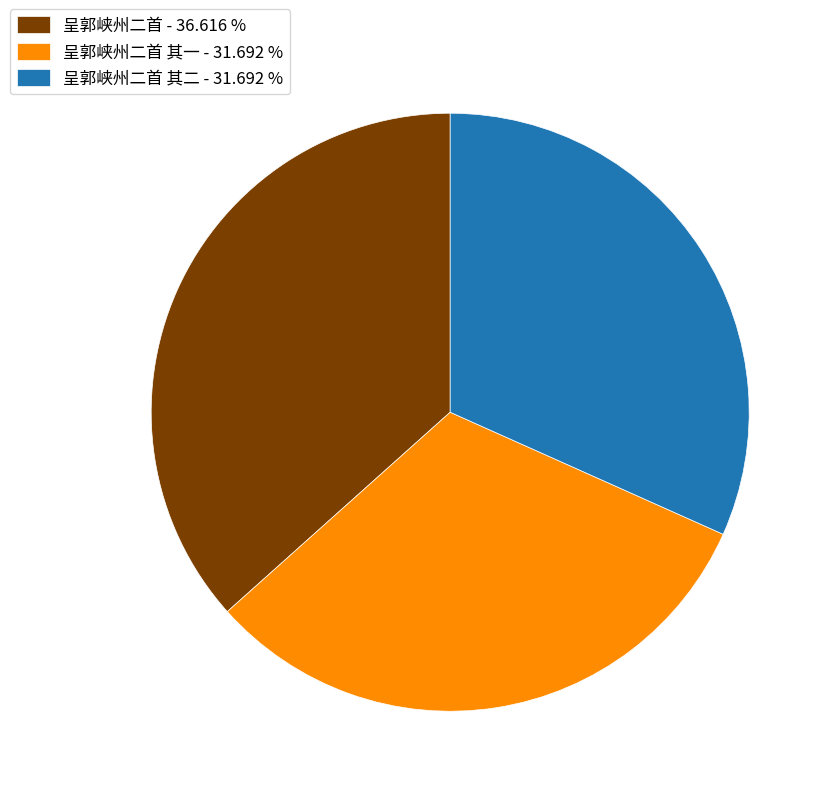

What is the largest slice in the pie chart?

呈郭峡州二首 - 36.616 %